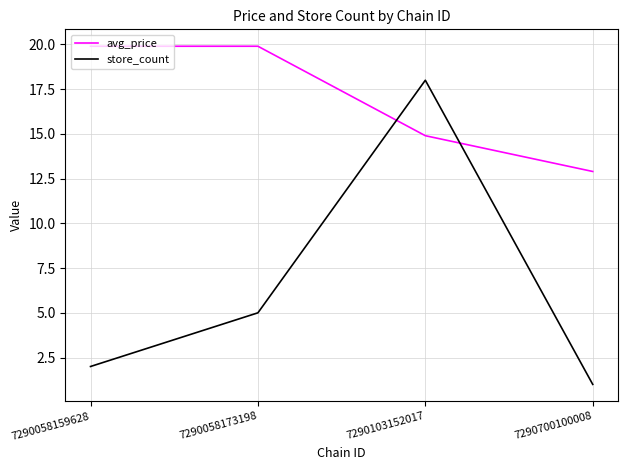

Which series has the largest range (max minus min)?

store_count